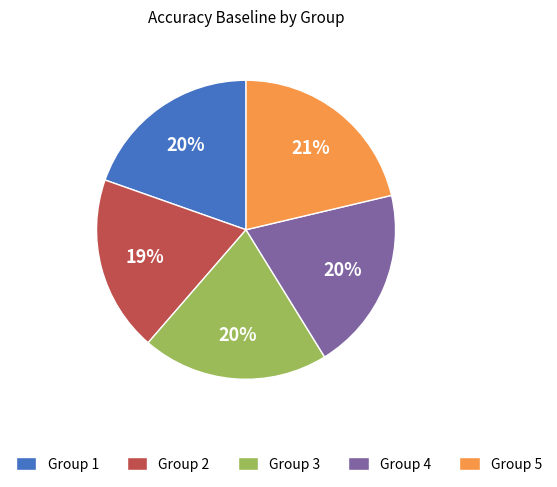

To the nearest percent, what percentage of the pie is Group 3?

20%